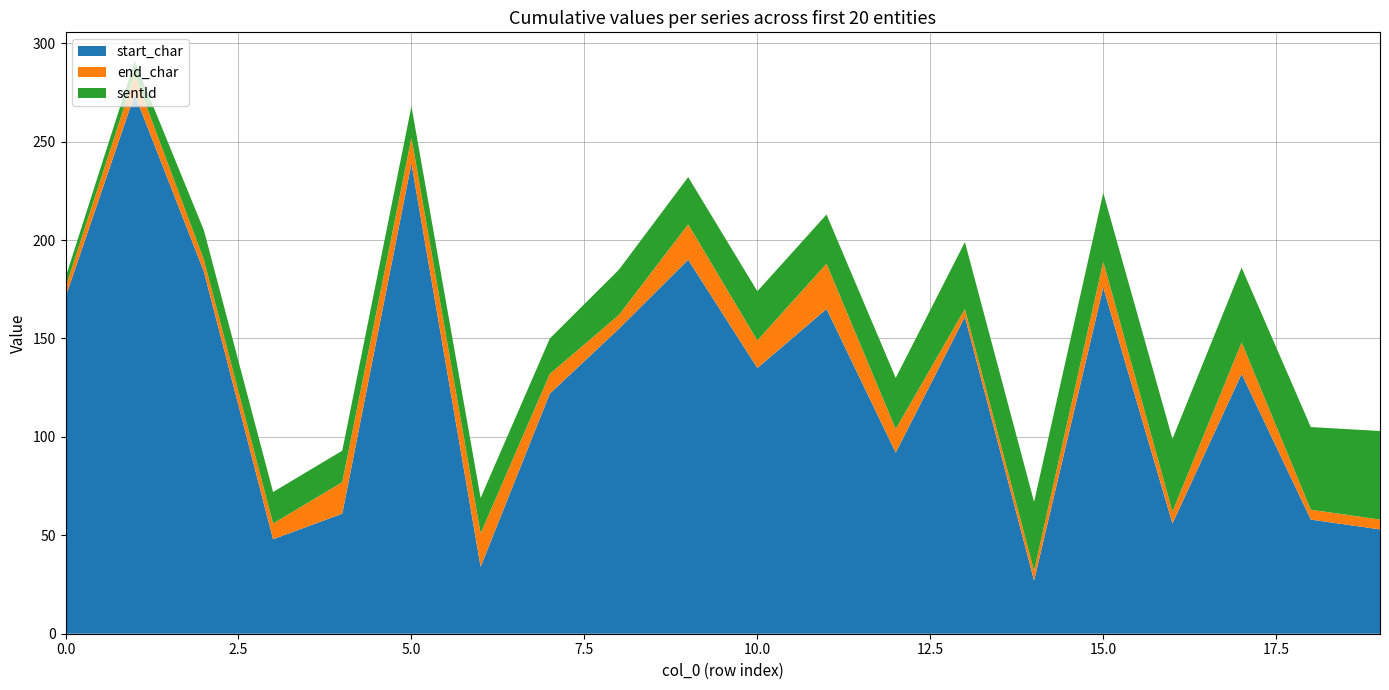

Reading left to right, list all the values displayed in this chart.

sentId: 5	7	15	16	16	16	18	18	23	24	25	25	26	34	35	35	37	38	42	45
end_char: 176	284	190	56	77	252	51	132	162	208	149	188	104	165	32	189	62	148	63	58
start_char: 171	274	184	48	61	239	34	122	155	190	135	165	92	161	27	176	56	132	58	53